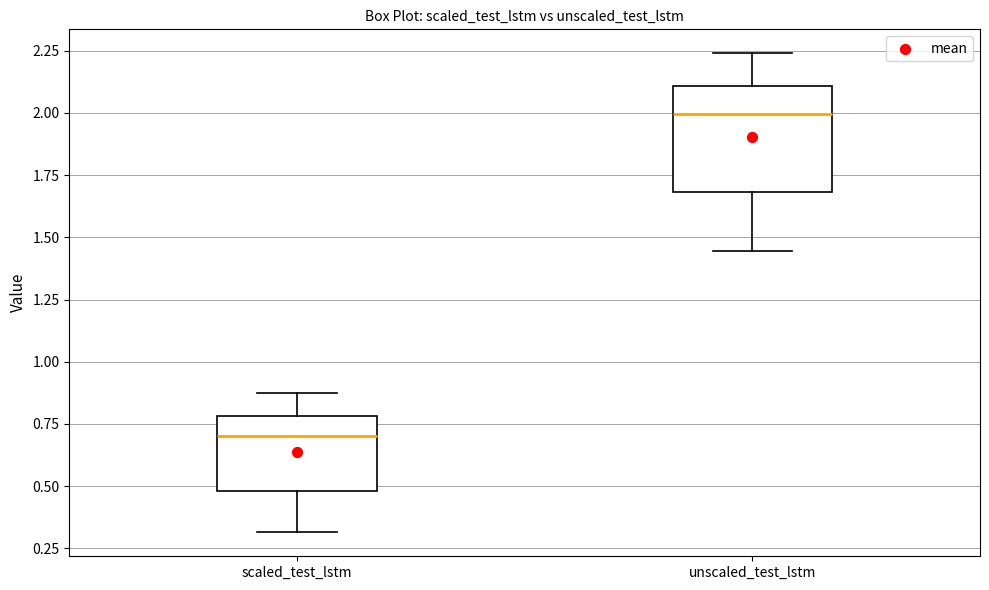

Reading left to right, transcribe this box plot: for each box, give where its median line is, the range the box spans, and where its two whiskers end, as read against the y-axis. The values are not printed on the chart, so give them approximately, as read against the axis.

scaled_test_lstm: median 0.70, box 0.50 to 0.80, whiskers 0.30 to 0.85
unscaled_test_lstm: median 2.00, box 1.70 to 2.10, whiskers 1.45 to 2.25